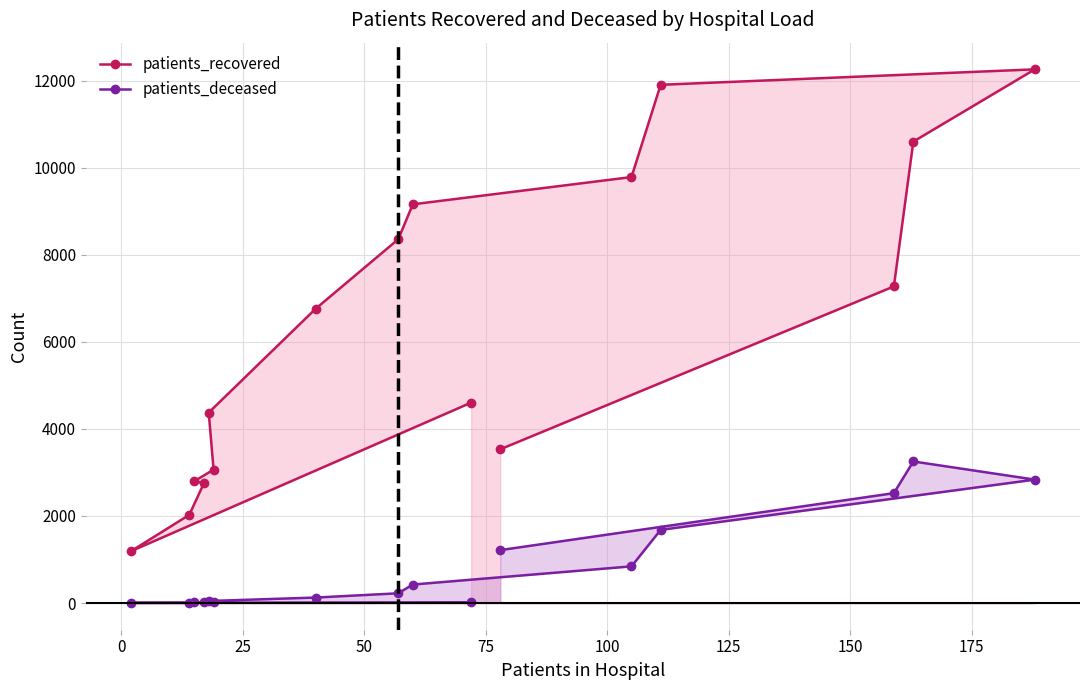

Reading left to right, list all the values displayed in this chart.

patients_recovered: 4605	1191	2026	2752	2797	3066	4376	6762	8359	9162	9788	11908	12263	10603	7276	3533
patients_deceased: 18	4	3	17	18	24	47	126	224	425	843	1681	2836	3253	2525	1216